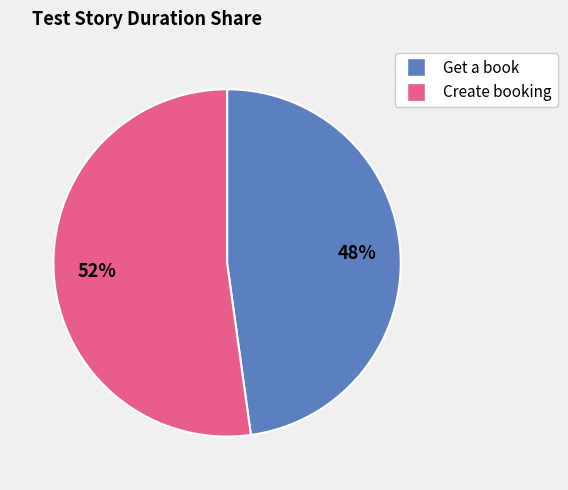

Is it true that Create booking is 67% of the pie?

False